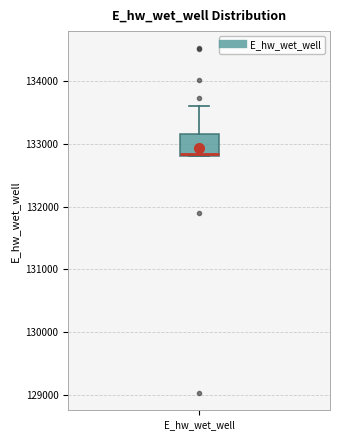

Where is the lower edge of the box for E_hw_wet_well on the y-axis? The values are not printed on the chart, so give them approximately, as read against the axis.

132800